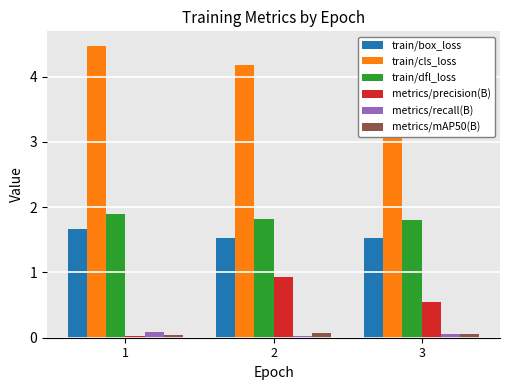

Between 2 and 3, which series saw the biggest shift?

metrics/precision(B)